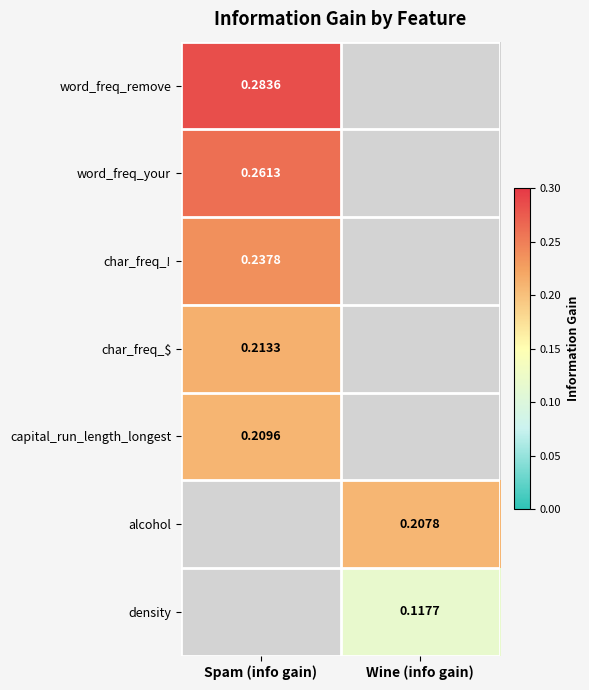

Is the value of capital_run_length_longest at Spam (info gain) greater than the value of word_freq_remove at Spam (info gain)?

No